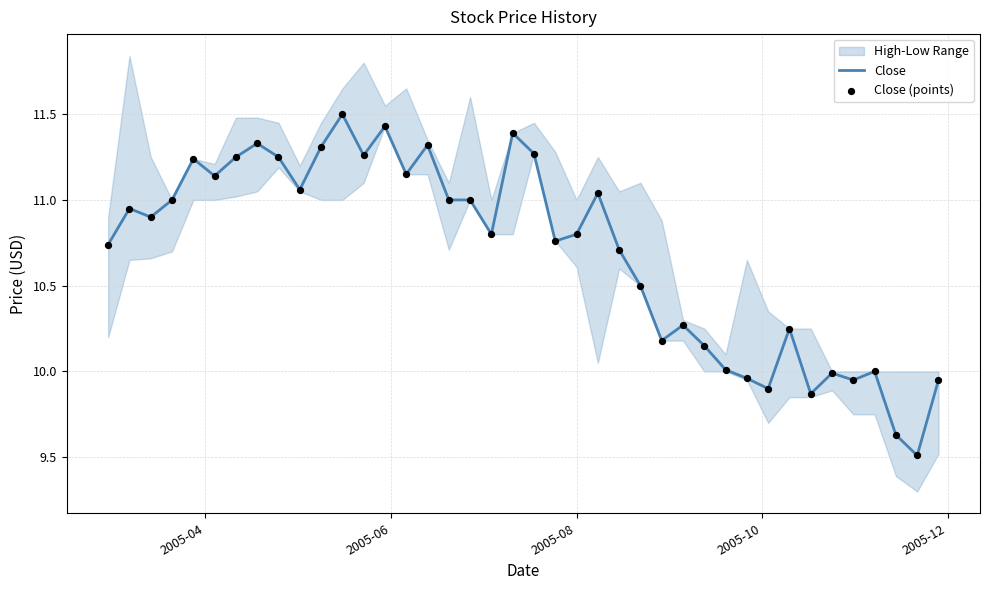

Which series contains the lowest Y value?

Close